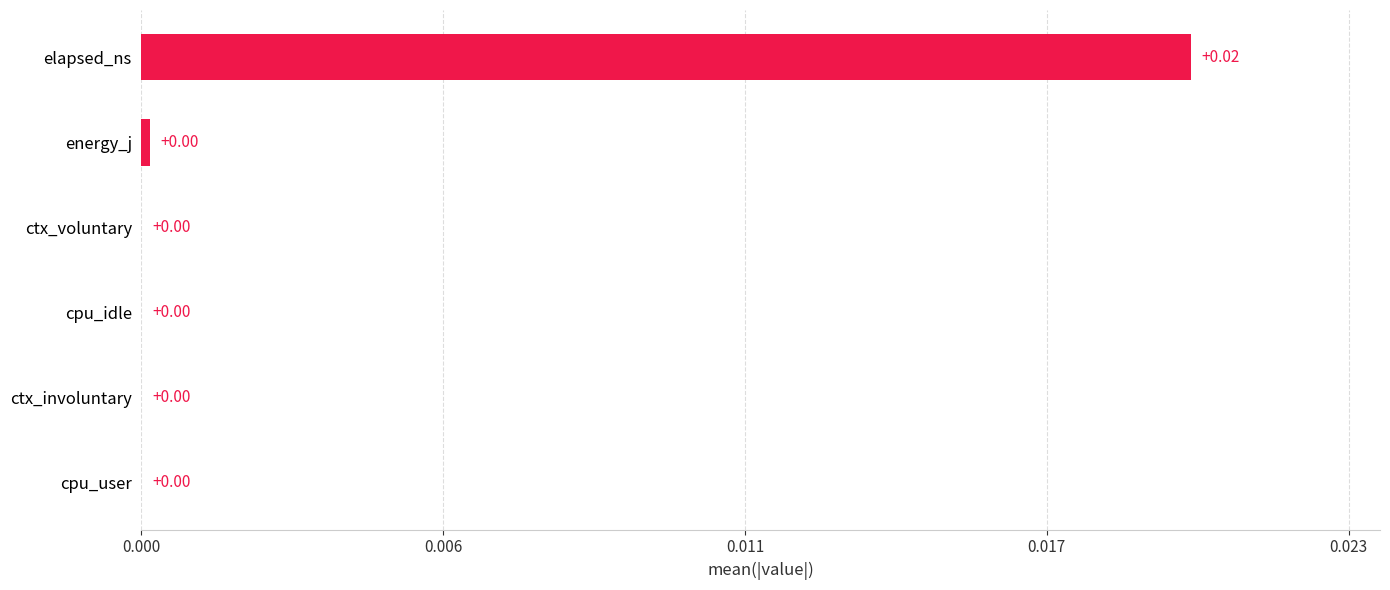

How many categories are shown in the chart?

6